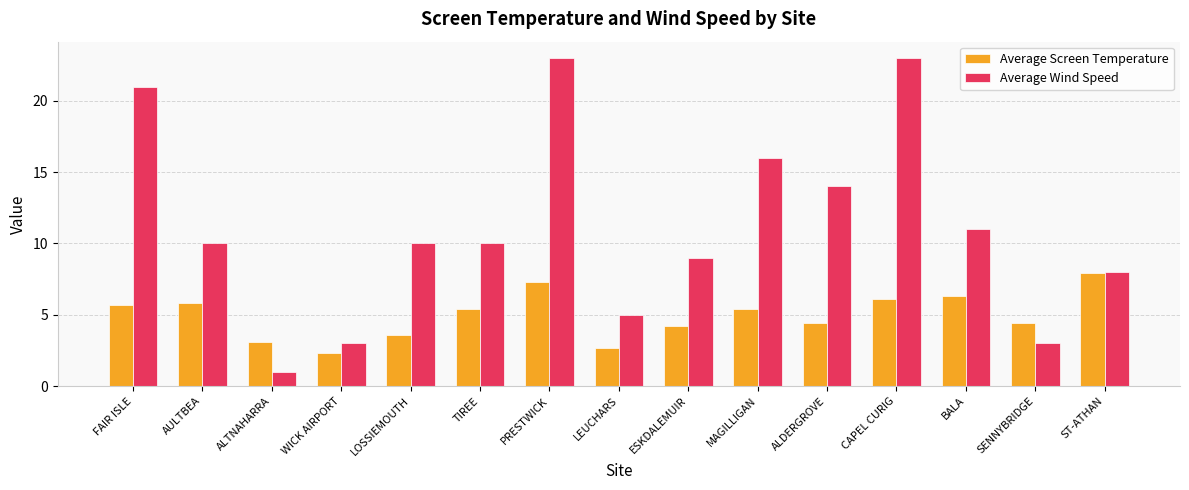

Between WICK AIRPORT and PRESTWICK, which series saw the biggest shift?

Average Wind Speed